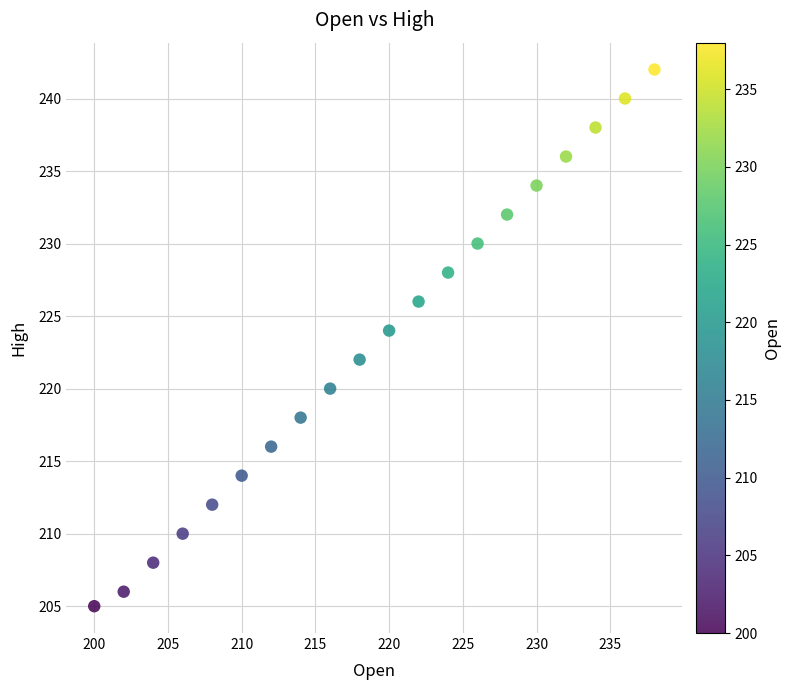

What is the range of X values (max minus min)?

38